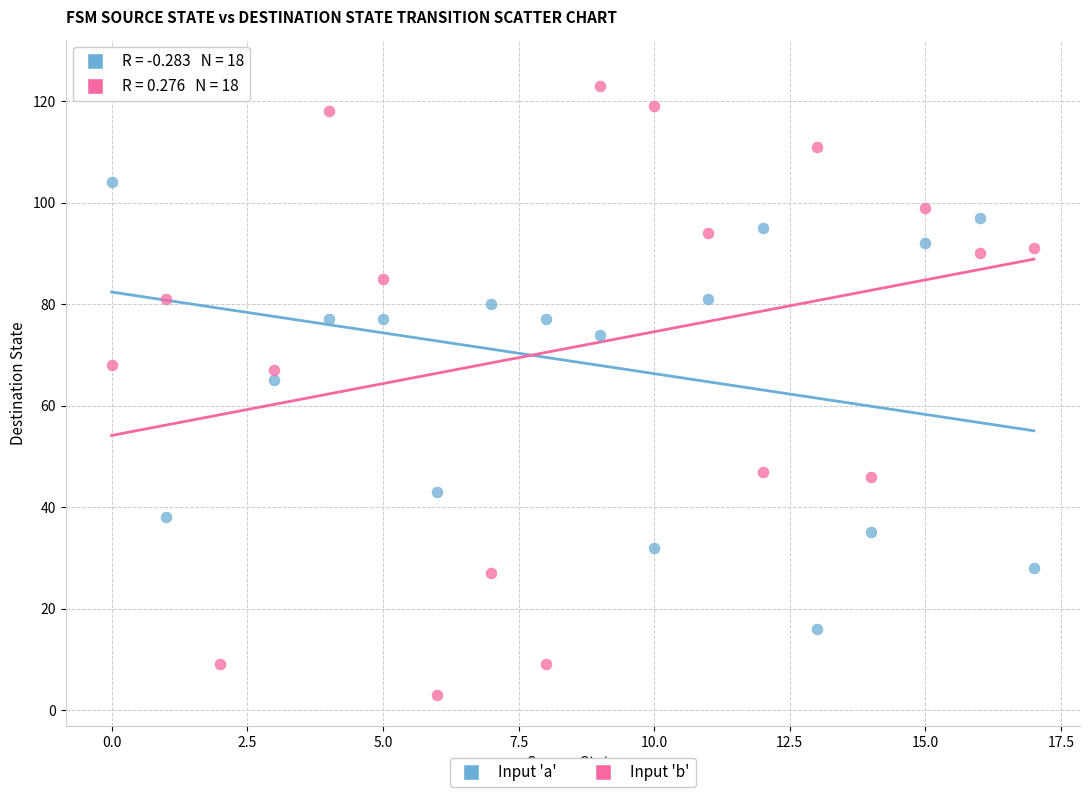

Across all data points, what is the range of Y values (max minus min)?

123